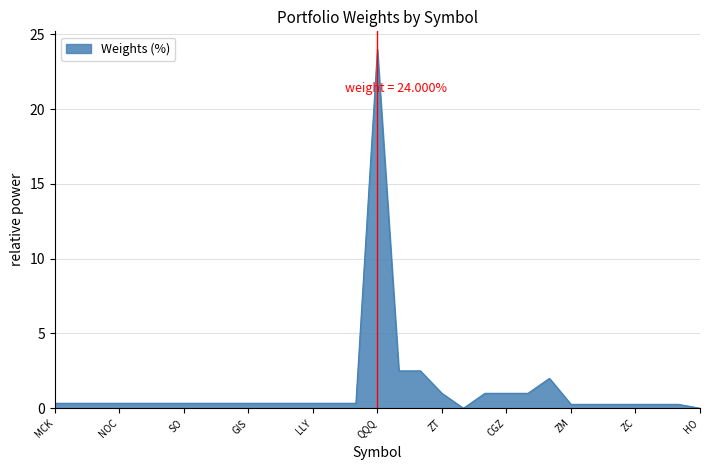

What is the difference between the maximum and minimum values?

24.0